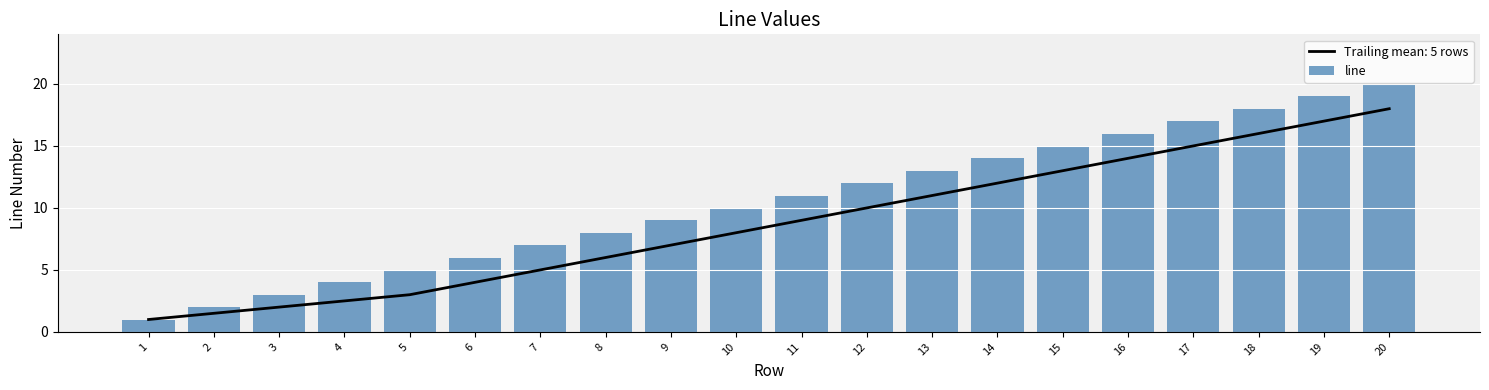

What is the value of the 12th bar from the left?

12